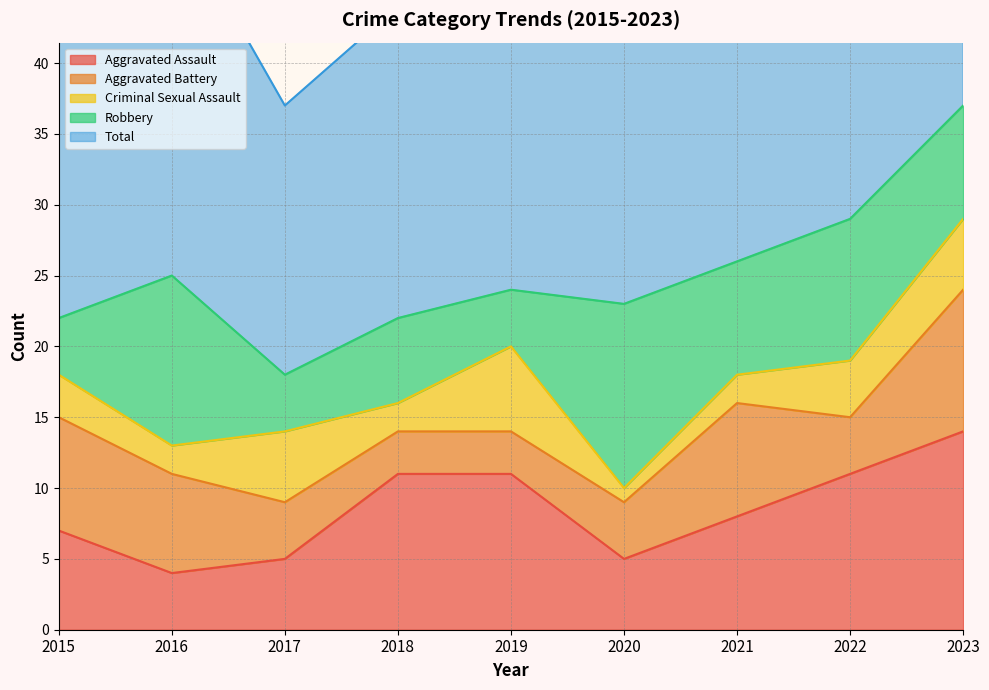

At which category does Aggravated Assault reach its first local valley?

2016